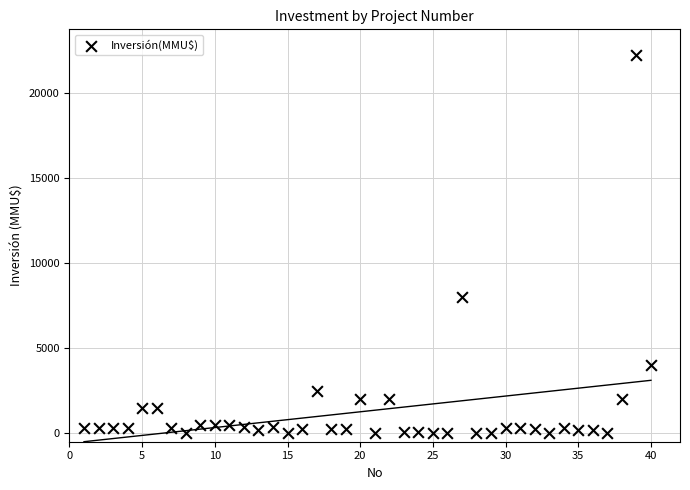

What is the range of X values (max minus min)?

39